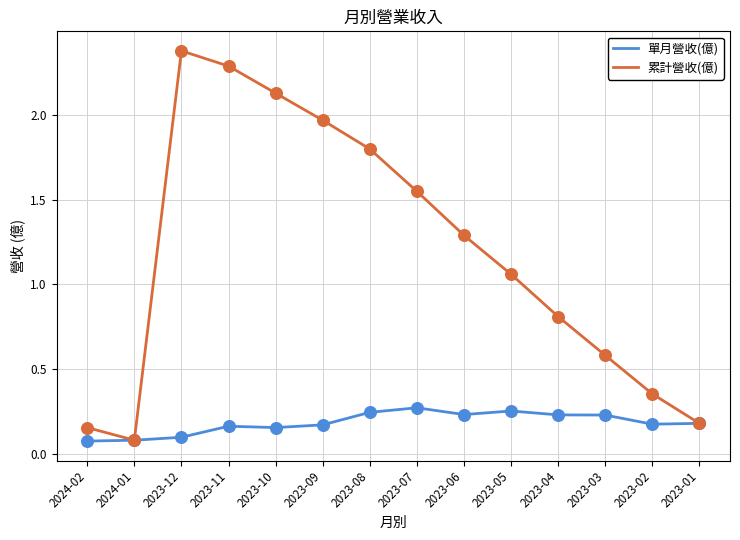

What is the spread (max minus min) of values at 2023-05?

0.8